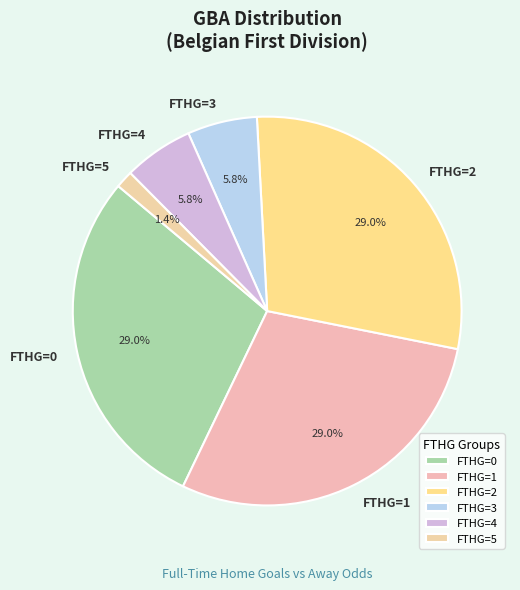

Which category has the smallest portion of the pie?

FTHG=5